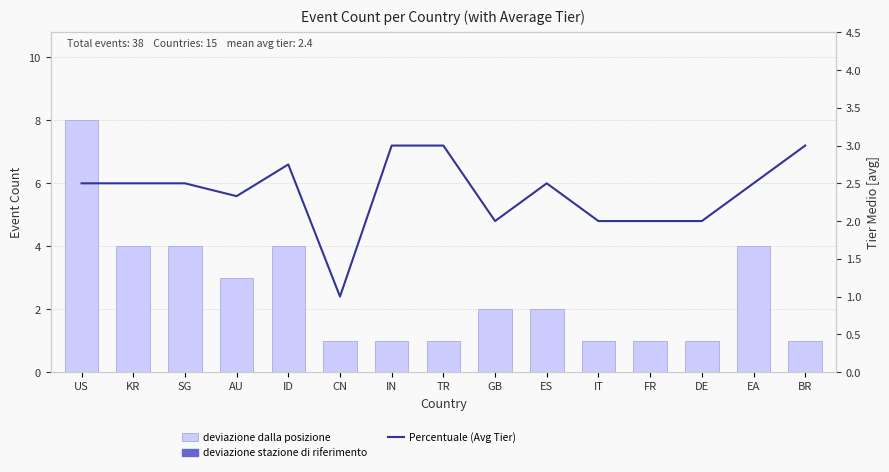

Which series has the largest Y range (max minus min)?

deviazione dalla posizione